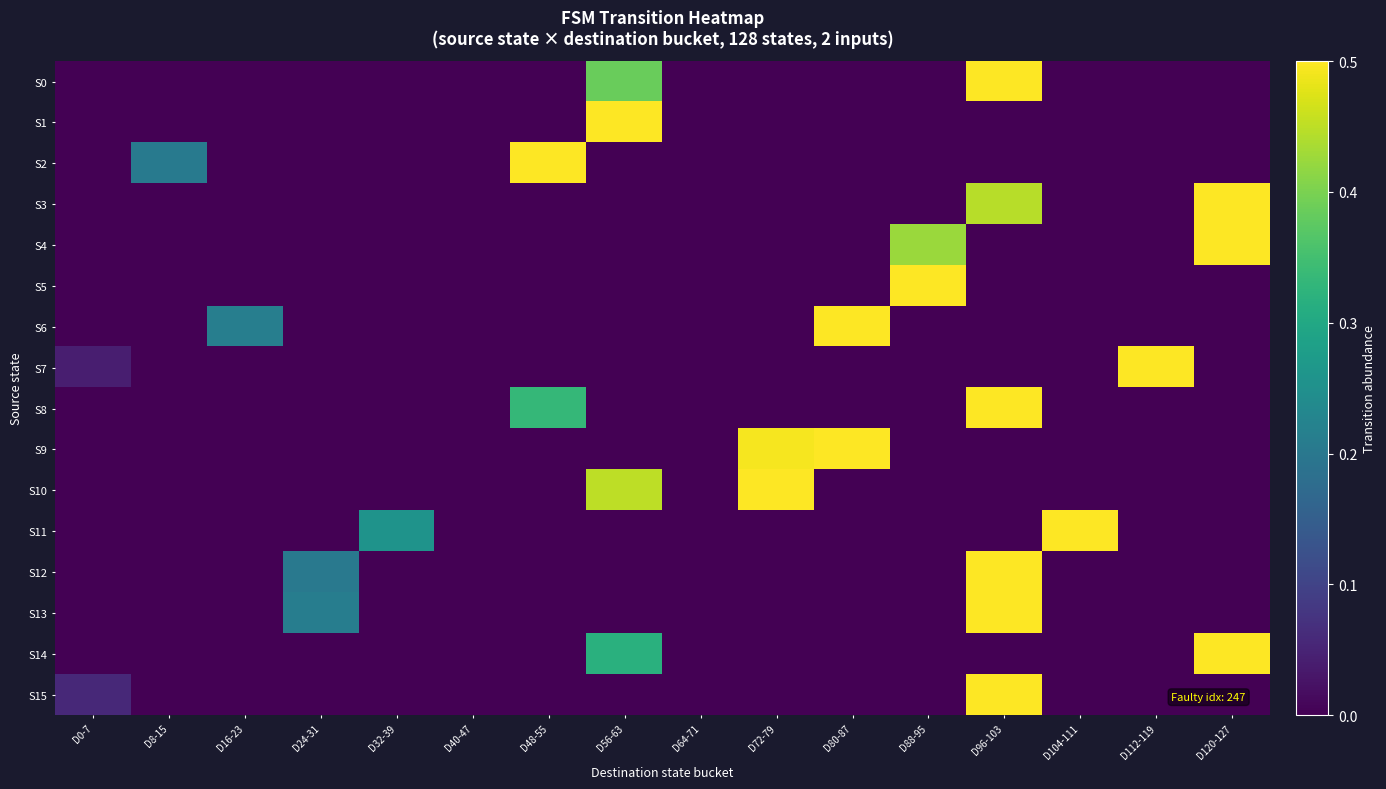

Reading left to right, what are all the values shown in this chart?

S0: D0-7=0.0	D8-15=0.0	D16-23=0.0	D24-31=0.0	D32-39=0.0	D40-47=0.0	D48-55=0.0	D56-63=0.4	D64-71=0.0	D72-79=0.0	D80-87=0.0	D88-95=0.0	D96-103=0.6	D104-111=0.0	D112-119=0.0	D120-127=0.0
S1: D0-7=0.0	D8-15=0.0	D16-23=0.0	D24-31=0.0	D32-39=0.0	D40-47=0.0	D48-55=0.0	D56-63=1.0	D64-71=0.0	D72-79=0.0	D80-87=0.0	D88-95=0.0	D96-103=0.0	D104-111=0.0	D112-119=0.0	D120-127=0.0
S2: D0-7=0.0	D8-15=0.2	D16-23=0.0	D24-31=0.0	D32-39=0.0	D40-47=0.0	D48-55=0.8	D56-63=0.0	D64-71=0.0	D72-79=0.0	D80-87=0.0	D88-95=0.0	D96-103=0.0	D104-111=0.0	D112-119=0.0	D120-127=0.0
S3: D0-7=0.0	D8-15=0.0	D16-23=0.0	D24-31=0.0	D32-39=0.0	D40-47=0.0	D48-55=0.0	D56-63=0.0	D64-71=0.0	D72-79=0.0	D80-87=0.0	D88-95=0.0	D96-103=0.4	D104-111=0.0	D112-119=0.0	D120-127=0.6
S4: D0-7=0.0	D8-15=0.0	D16-23=0.0	D24-31=0.0	D32-39=0.0	D40-47=0.0	D48-55=0.0	D56-63=0.0	D64-71=0.0	D72-79=0.0	D80-87=0.0	D88-95=0.4	D96-103=0.0	D104-111=0.0	D112-119=0.0	D120-127=0.6
S5: D0-7=0.0	D8-15=0.0	D16-23=0.0	D24-31=0.0	D32-39=0.0	D40-47=0.0	D48-55=0.0	D56-63=0.0	D64-71=0.0	D72-79=0.0	D80-87=0.0	D88-95=1.0	D96-103=0.0	D104-111=0.0	D112-119=0.0	D120-127=0.0
S6: D0-7=0.0	D8-15=0.0	D16-23=0.2	D24-31=0.0	D32-39=0.0	D40-47=0.0	D48-55=0.0	D56-63=0.0	D64-71=0.0	D72-79=0.0	D80-87=0.8	D88-95=0.0	D96-103=0.0	D104-111=0.0	D112-119=0.0	D120-127=0.0
S7: D0-7=0.0	D8-15=0.0	D16-23=0.0	D24-31=0.0	D32-39=0.0	D40-47=0.0	D48-55=0.0	D56-63=0.0	D64-71=0.0	D72-79=0.0	D80-87=0.0	D88-95=0.0	D96-103=0.0	D104-111=0.0	D112-119=1.0	D120-127=0.0
S8: D0-7=0.0	D8-15=0.0	D16-23=0.0	D24-31=0.0	D32-39=0.0	D40-47=0.0	D48-55=0.3	D56-63=0.0	D64-71=0.0	D72-79=0.0	D80-87=0.0	D88-95=0.0	D96-103=0.7	D104-111=0.0	D112-119=0.0	D120-127=0.0
S9: D0-7=0.0	D8-15=0.0	D16-23=0.0	D24-31=0.0	D32-39=0.0	D40-47=0.0	D48-55=0.0	D56-63=0.0	D64-71=0.0	D72-79=0.5	D80-87=0.5	D88-95=0.0	D96-103=0.0	D104-111=0.0	D112-119=0.0	D120-127=0.0
S10: D0-7=0.0	D8-15=0.0	D16-23=0.0	D24-31=0.0	D32-39=0.0	D40-47=0.0	D48-55=0.0	D56-63=0.5	D64-71=0.0	D72-79=0.5	D80-87=0.0	D88-95=0.0	D96-103=0.0	D104-111=0.0	D112-119=0.0	D120-127=0.0
S11: D0-7=0.0	D8-15=0.0	D16-23=0.0	D24-31=0.0	D32-39=0.3	D40-47=0.0	D48-55=0.0	D56-63=0.0	D64-71=0.0	D72-79=0.0	D80-87=0.0	D88-95=0.0	D96-103=0.0	D104-111=0.7	D112-119=0.0	D120-127=0.0
S12: D0-7=0.0	D8-15=0.0	D16-23=0.0	D24-31=0.2	D32-39=0.0	D40-47=0.0	D48-55=0.0	D56-63=0.0	D64-71=0.0	D72-79=0.0	D80-87=0.0	D88-95=0.0	D96-103=0.8	D104-111=0.0	D112-119=0.0	D120-127=0.0
S13: D0-7=0.0	D8-15=0.0	D16-23=0.0	D24-31=0.2	D32-39=0.0	D40-47=0.0	D48-55=0.0	D56-63=0.0	D64-71=0.0	D72-79=0.0	D80-87=0.0	D88-95=0.0	D96-103=0.8	D104-111=0.0	D112-119=0.0	D120-127=0.0
S14: D0-7=0.0	D8-15=0.0	D16-23=0.0	D24-31=0.0	D32-39=0.0	D40-47=0.0	D48-55=0.0	D56-63=0.3	D64-71=0.0	D72-79=0.0	D80-87=0.0	D88-95=0.0	D96-103=0.0	D104-111=0.0	D112-119=0.0	D120-127=0.7
S15: D0-7=0.1	D8-15=0.0	D16-23=0.0	D24-31=0.0	D32-39=0.0	D40-47=0.0	D48-55=0.0	D56-63=0.0	D64-71=0.0	D72-79=0.0	D80-87=0.0	D88-95=0.0	D96-103=0.9	D104-111=0.0	D112-119=0.0	D120-127=0.0